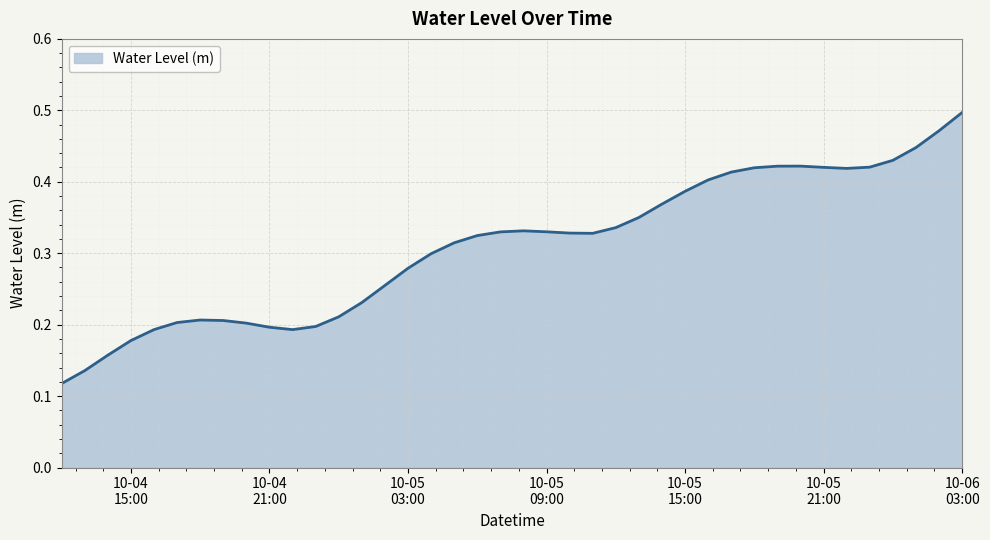

Where is the first local minimum?

2023-10-04 22:00:00